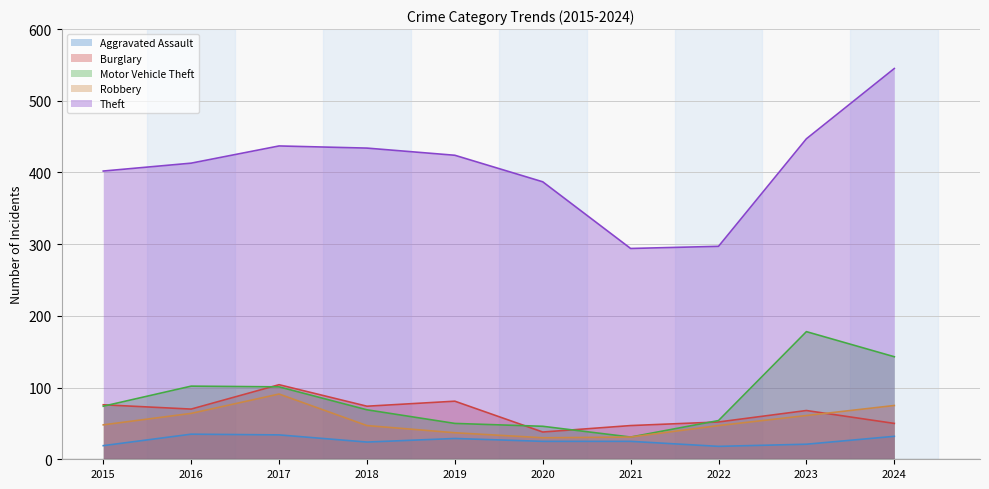

Reading left to right, list all the values displayed in this chart.

Aggravated Assault: 2015=19	2016=35	2017=34	2018=24	2019=29	2020=25	2021=25	2022=18	2023=21	2024=32
Burglary: 2015=76	2016=70	2017=104	2018=74	2019=81	2020=38	2021=47	2022=52	2023=68	2024=50
Motor Vehicle Theft: 2015=74	2016=102	2017=101	2018=69	2019=50	2020=46	2021=31	2022=54	2023=178	2024=143
Robbery: 2015=48	2016=64	2017=91	2018=47	2019=37	2020=30	2021=31	2022=47	2023=61	2024=75
Theft: 2015=402	2016=413	2017=437	2018=434	2019=424	2020=387	2021=294	2022=297	2023=447	2024=545